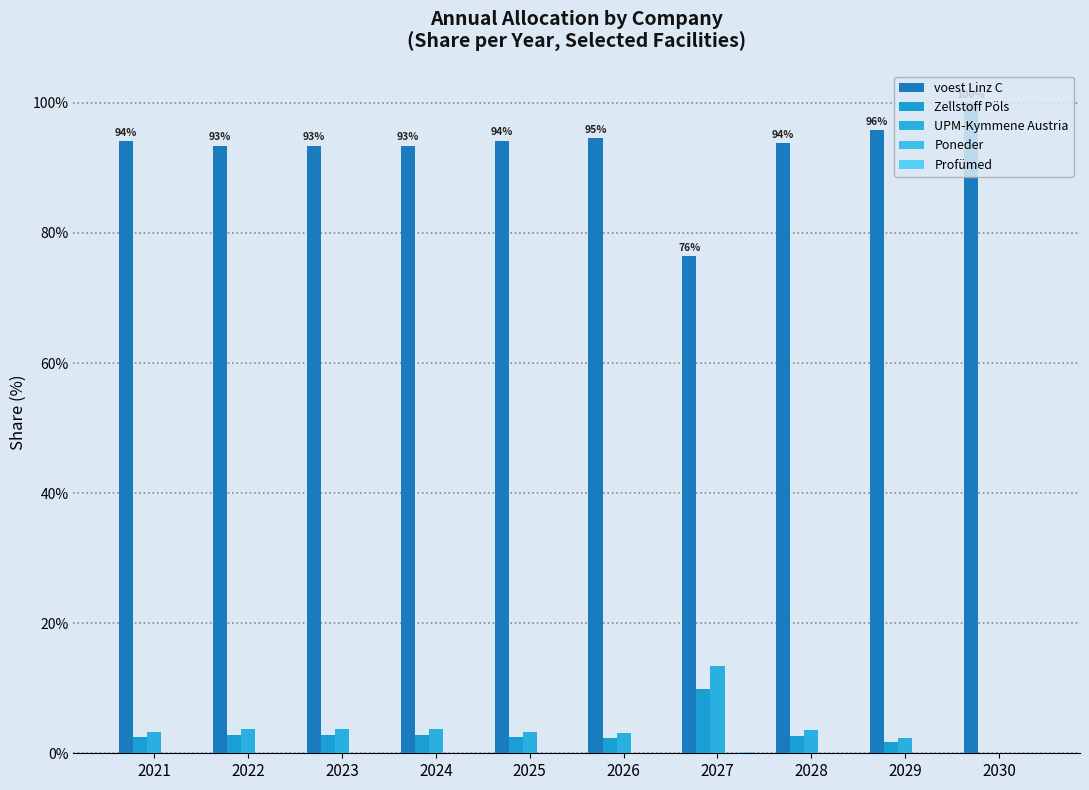

The value of Poneder at 2024 is 0.0. True or false?

True